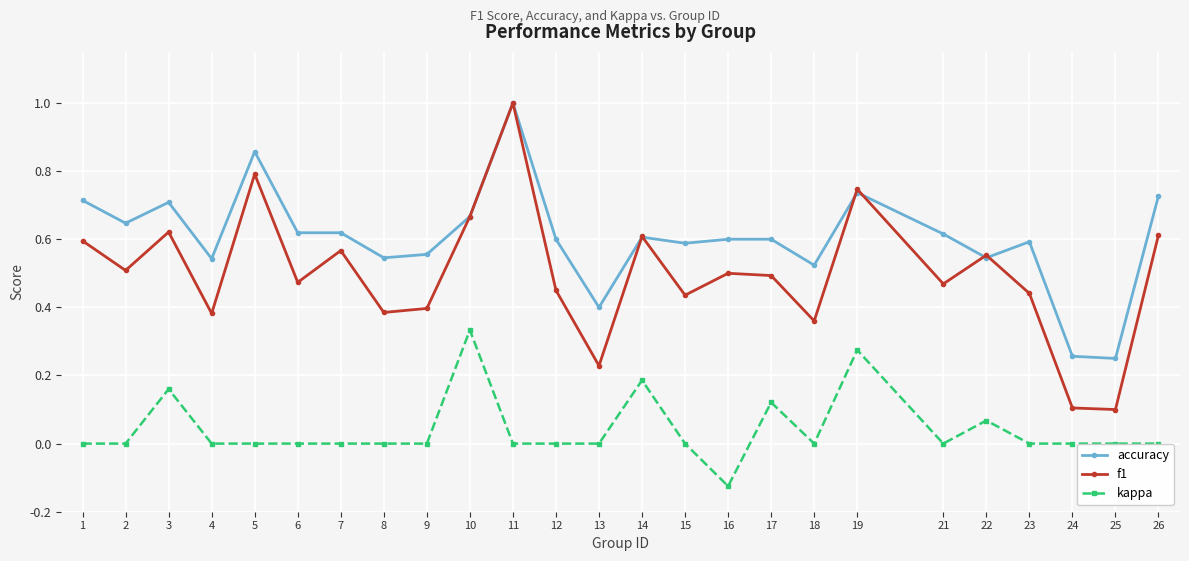

At 16, list the series in order from smallest to largest.

kappa, f1, accuracy